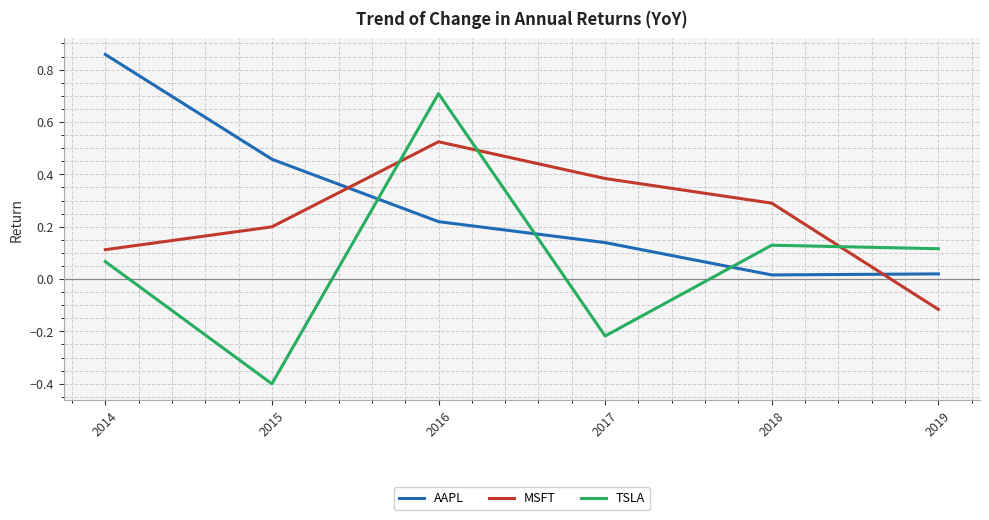

Where do MSFT and TSLA first cross each other?

2015 and 2016